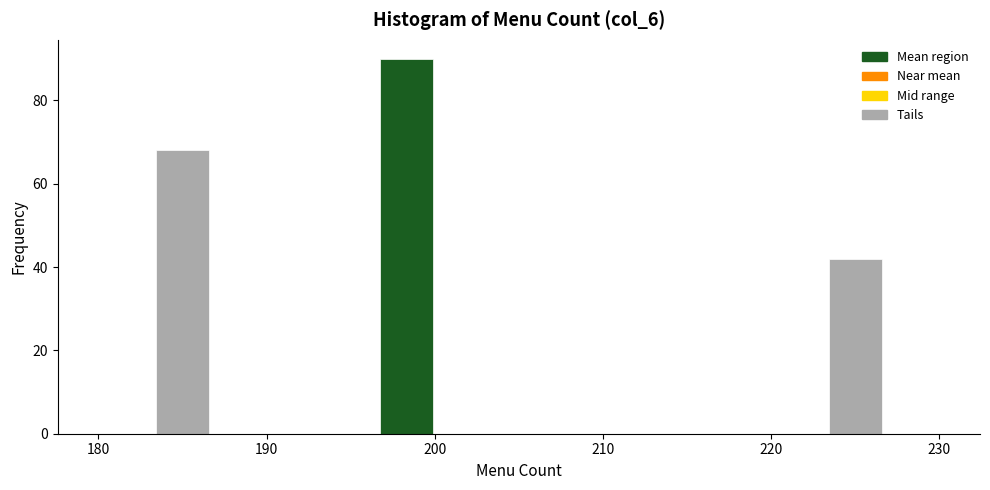

Around what value on the x-axis is the tallest bar? Give the approximate position of its centre, as read against the axis.

198